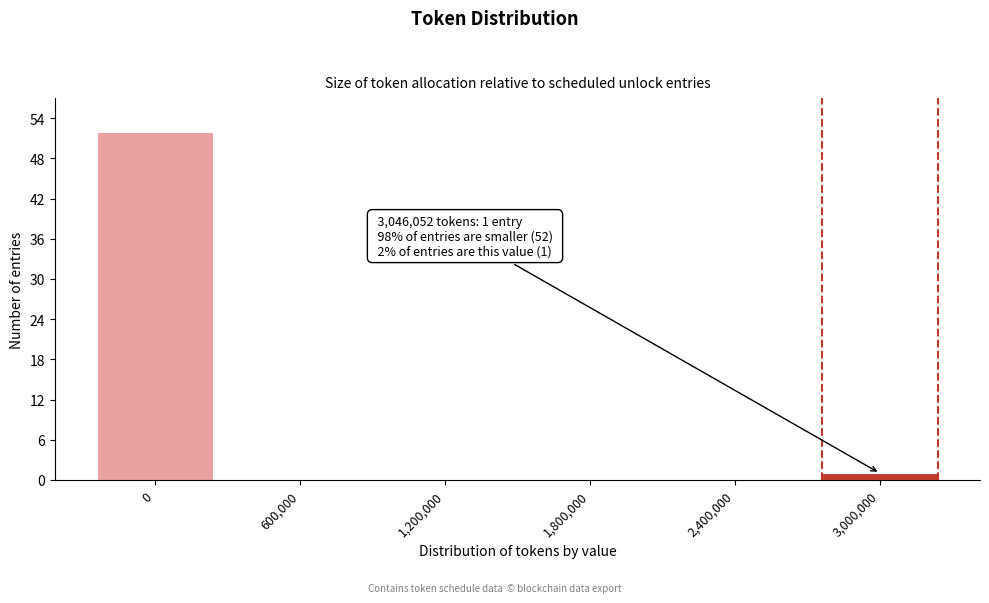

Reading left to right, what are all the values shown in this chart?

0=52	600,000=0	1,200,000=0	1,800,000=0	2,400,000=0	3,000,000=1